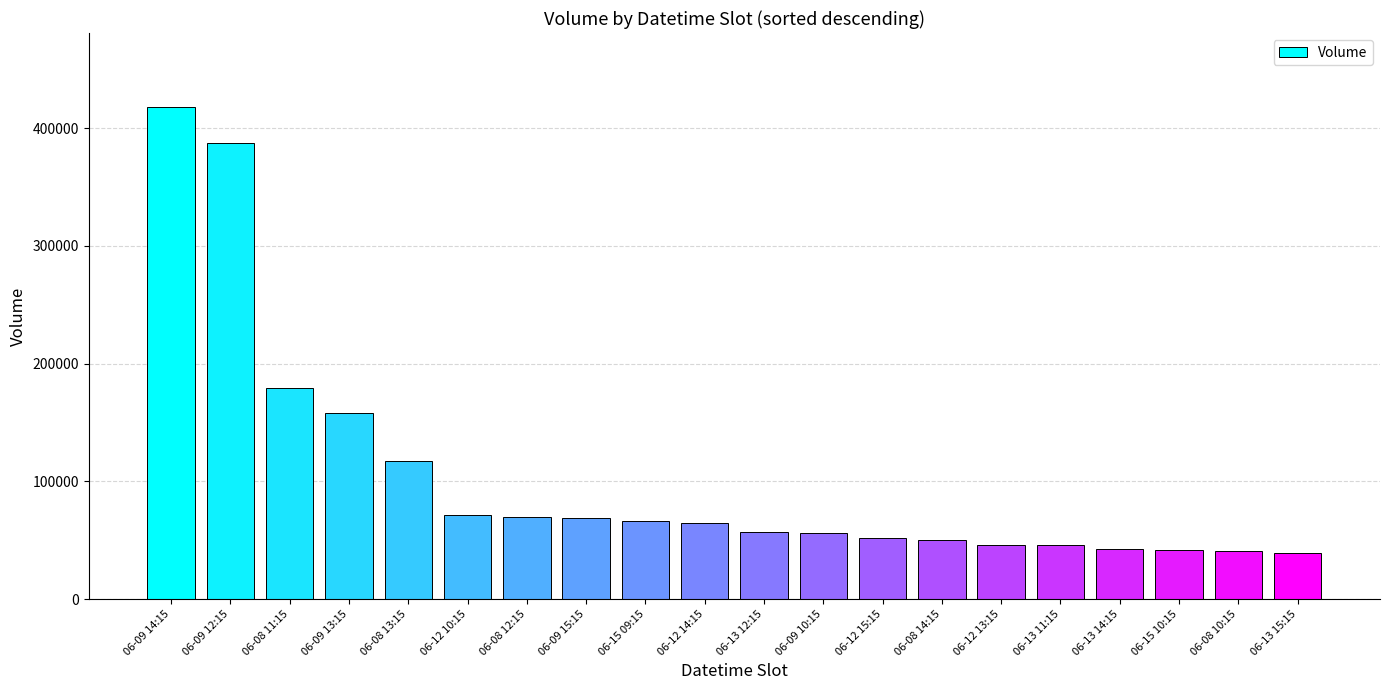

How many data points are less than 64145?

10